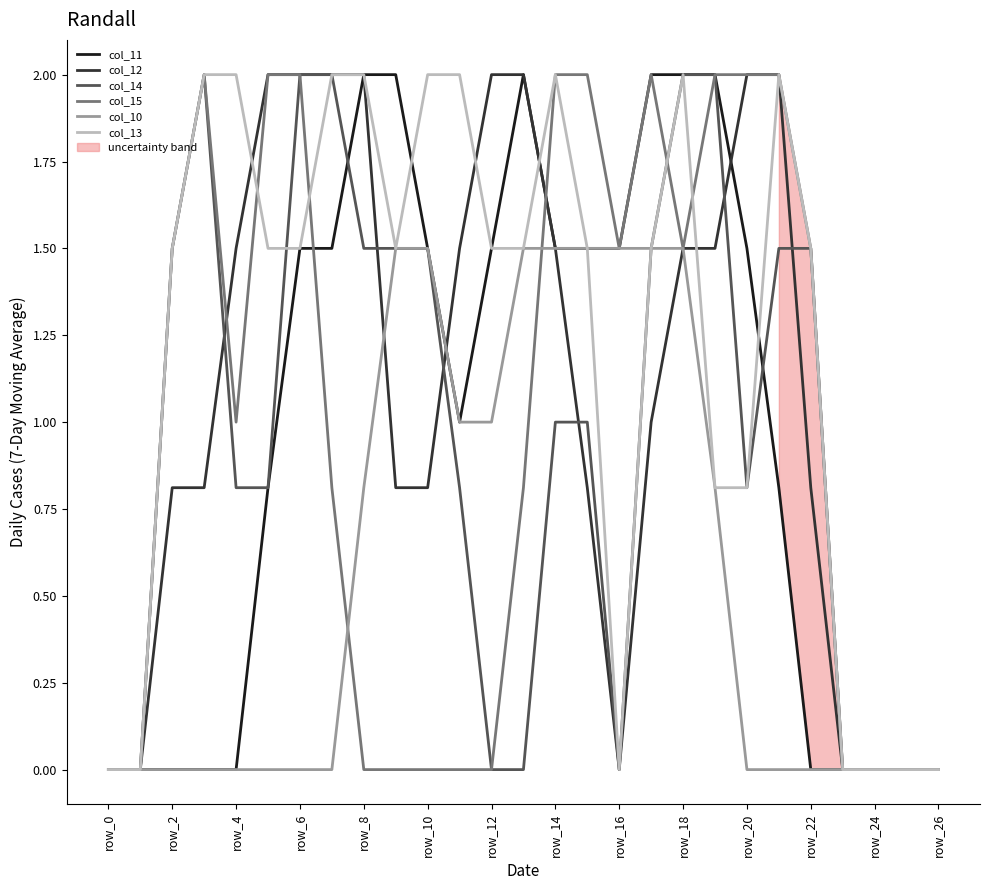

Which series has the largest total across all categories?

col_13